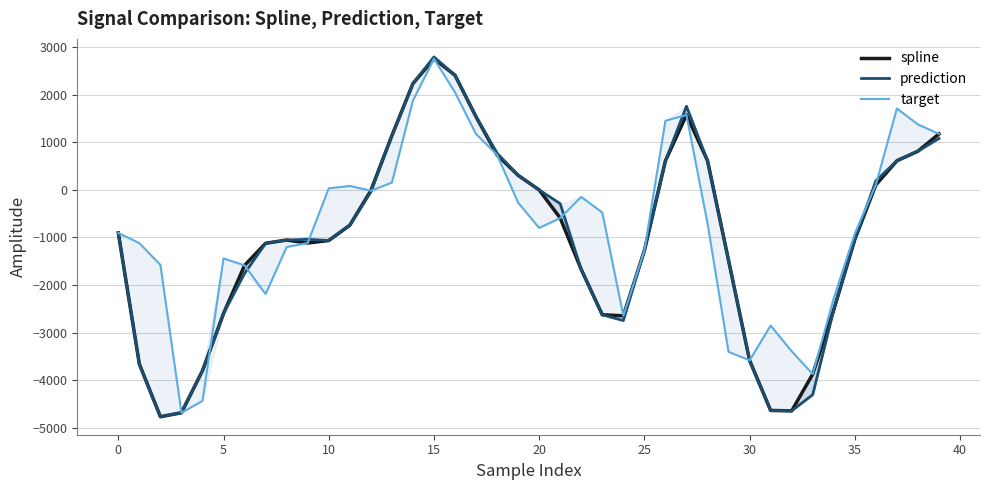

What are all the series names shown in the legend?

spline, prediction, target